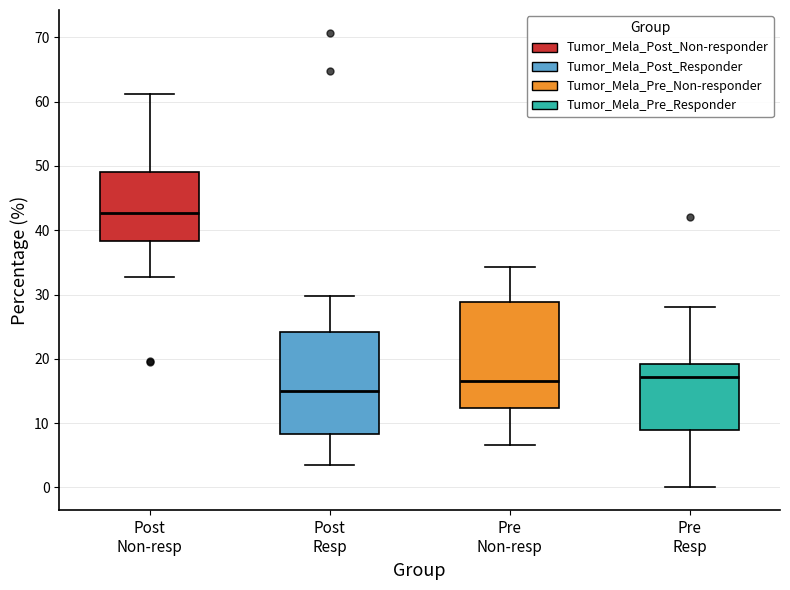

Reading left to right, read every box against the y-axis: the position of its median line, the range the box covers, and the ends of its whiskers. The values are not printed on the chart, so give them approximately, as read against the axis.

Post Non-resp: median 43, box 38 to 49, whiskers 33 to 61
Post Resp: median 15, box 8 to 24, whiskers 3 to 30
Pre Non-resp: median 17, box 12 to 29, whiskers 7 to 34
Pre Resp: median 17, box 9 to 19, whiskers 0 to 28